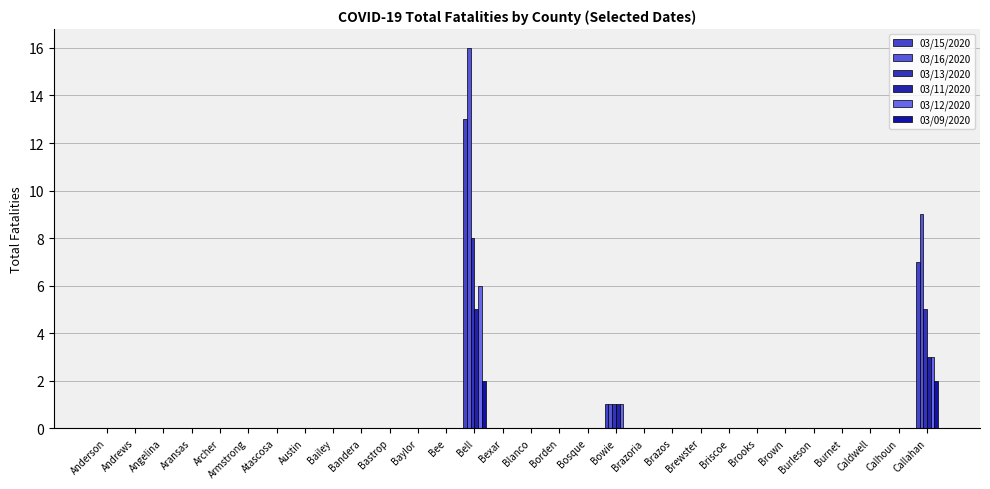

Is it true that 03/12/2020 equals 0 at Bandera?

True